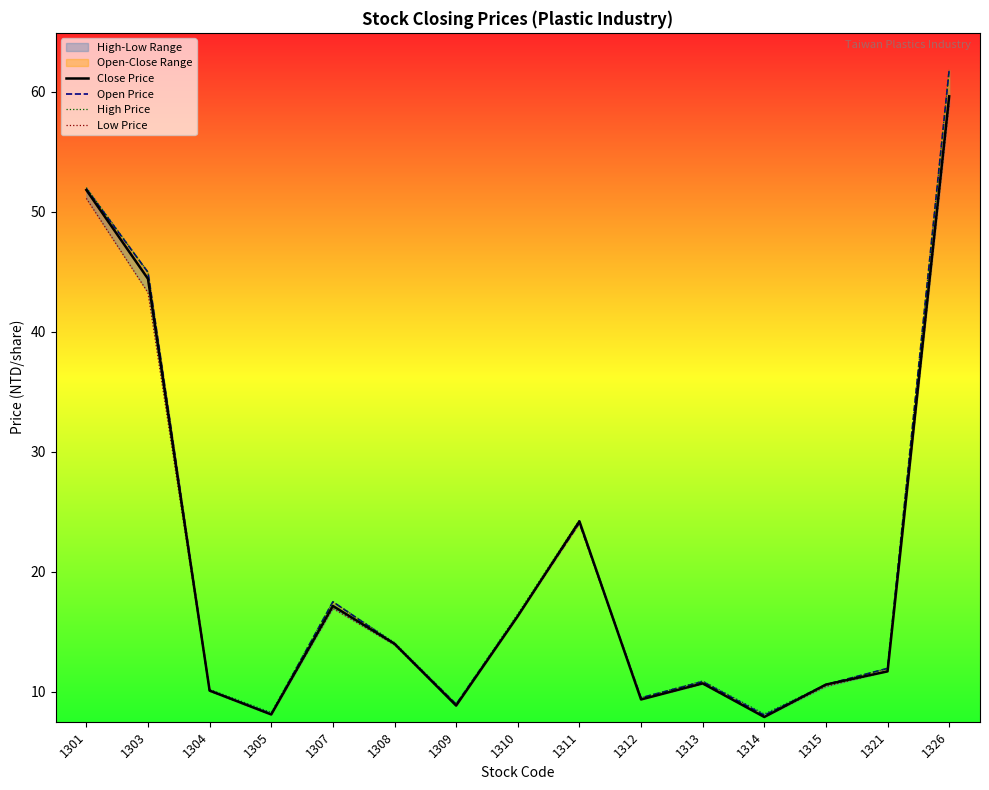

At how many categories does at least one series exceed 8?

15